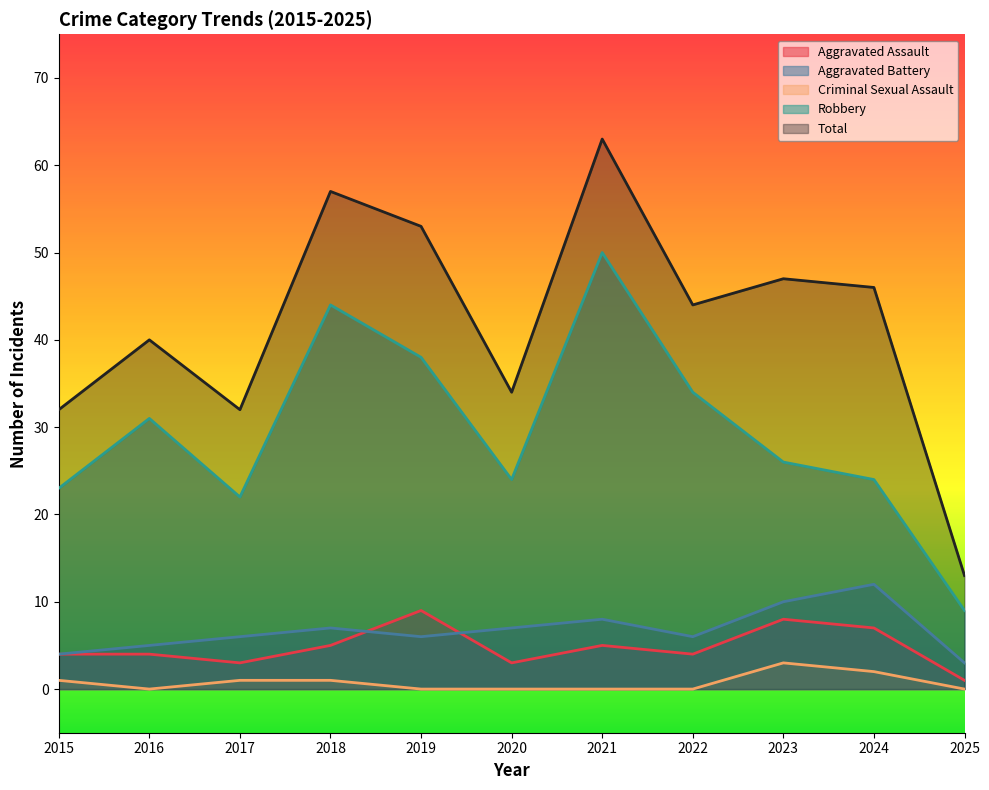

Which series has the widest spread of values?

Total